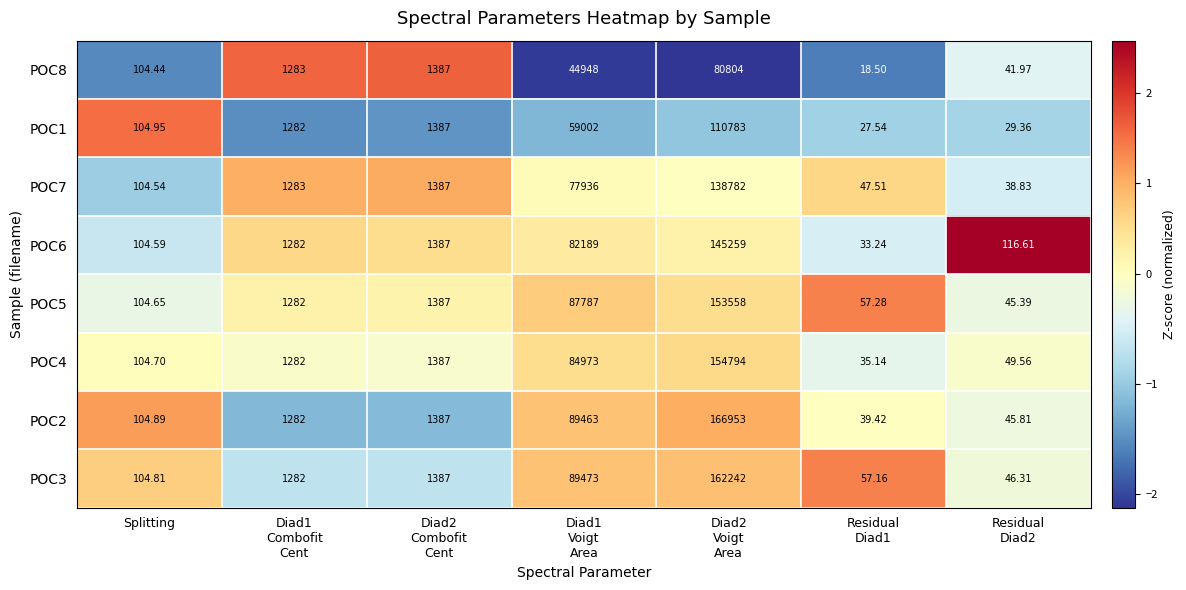

List the series in order of their peak value, highest first.

POC2, POC3, POC4, POC5, POC6, POC7, POC1, POC8